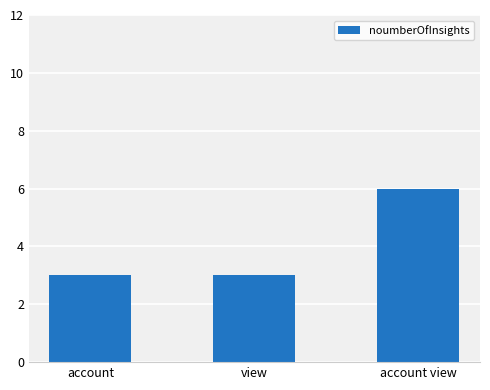

Is it true that the value at account is 3?

True